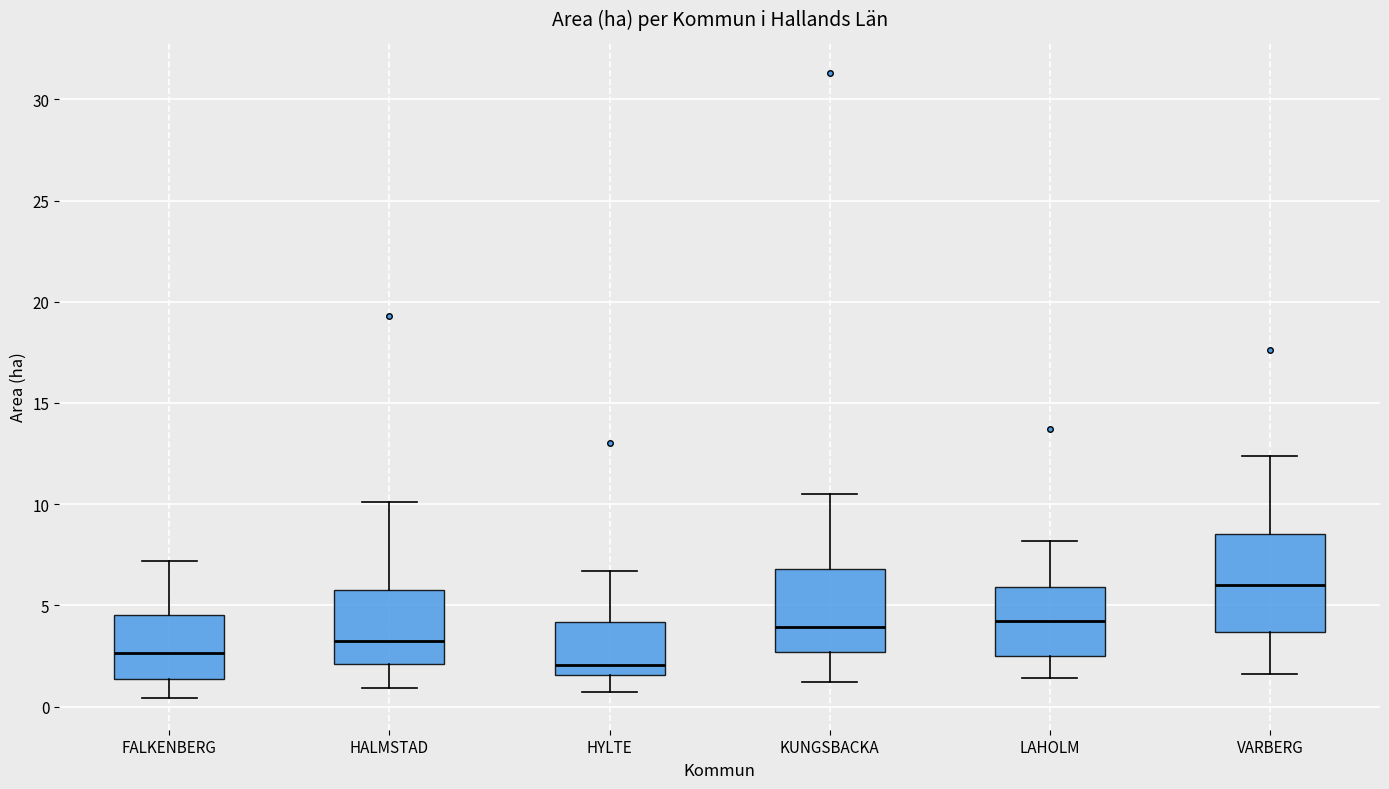

Where is the upper edge of the box for KUNGSBACKA on the y-axis? The values are not printed on the chart, so give them approximately, as read against the axis.

7.0